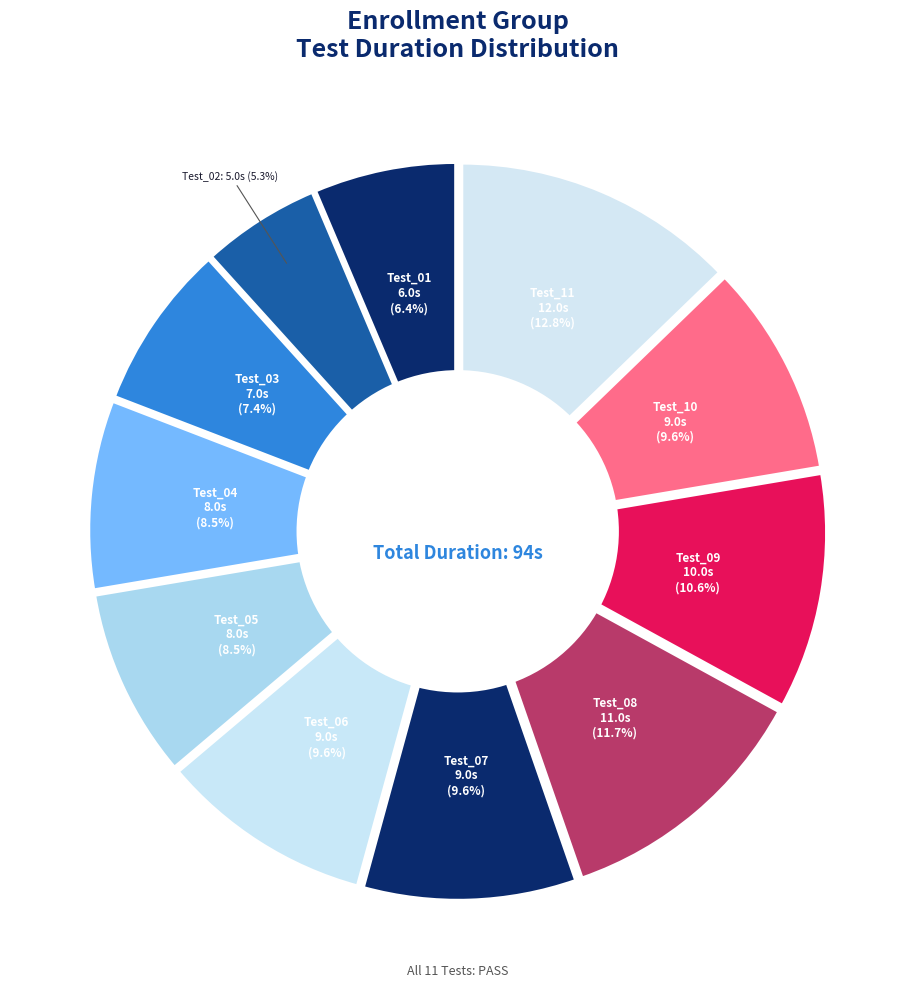

The Test_06 slice represents 22% of the pie. True or false?

False